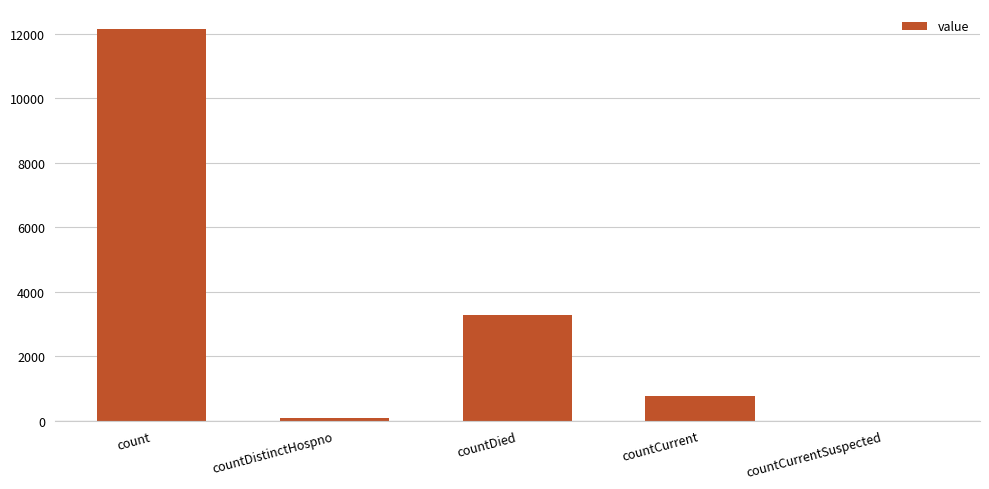

At which label is the value closest to 6082?

countDied